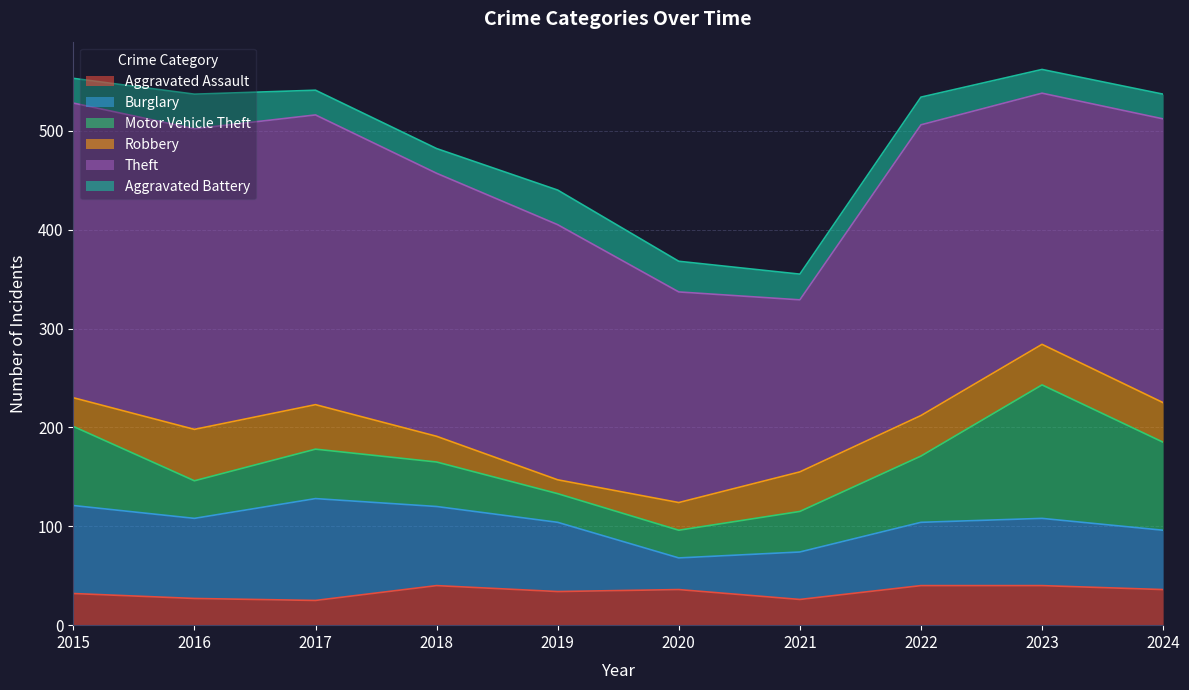

How many data points does each series have?

10